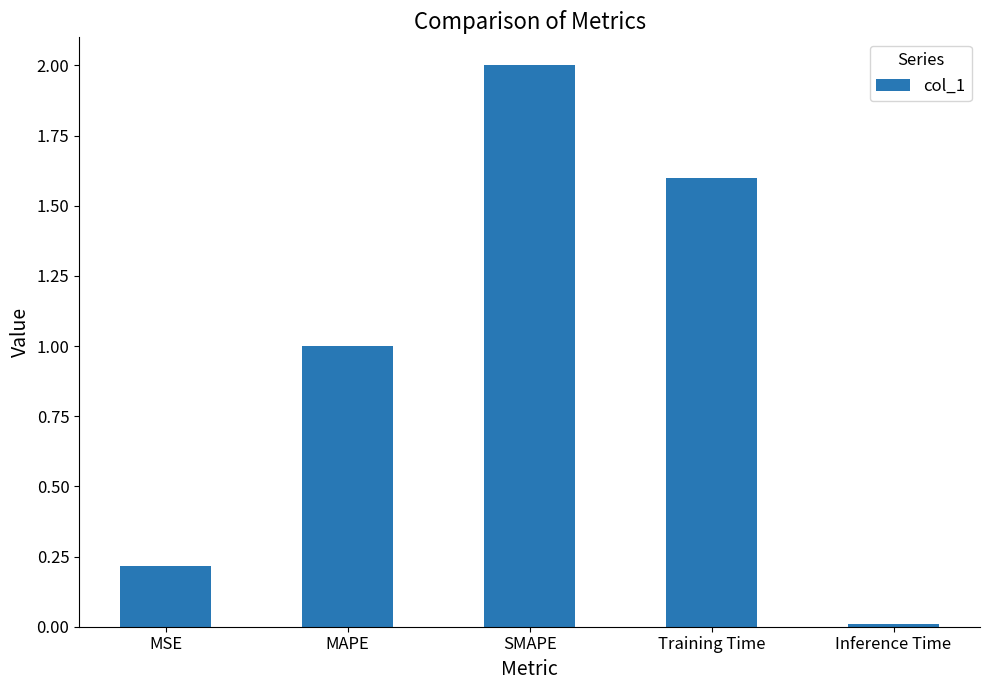

The chart shows a value of 0.6 at MAPE. True or false?

False